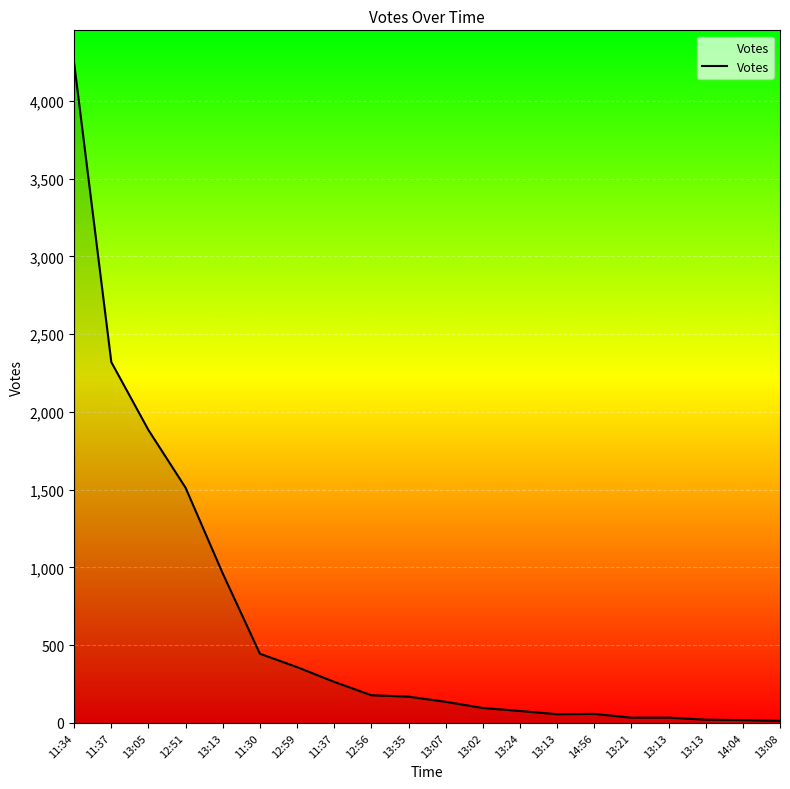

Which category has the lowest value across all series?

13:08